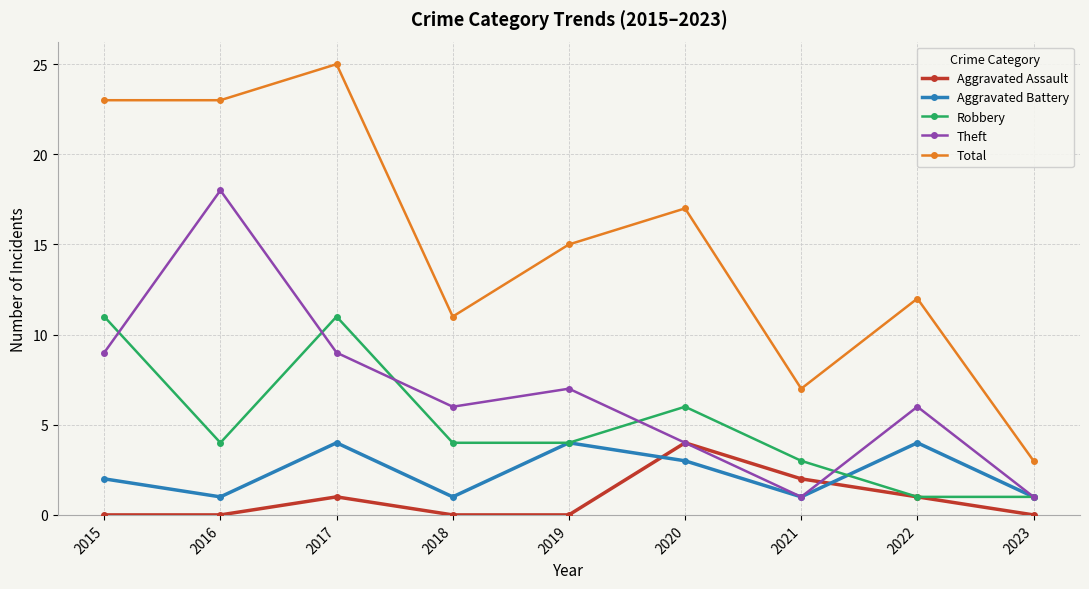

How many data points does each series have?

9